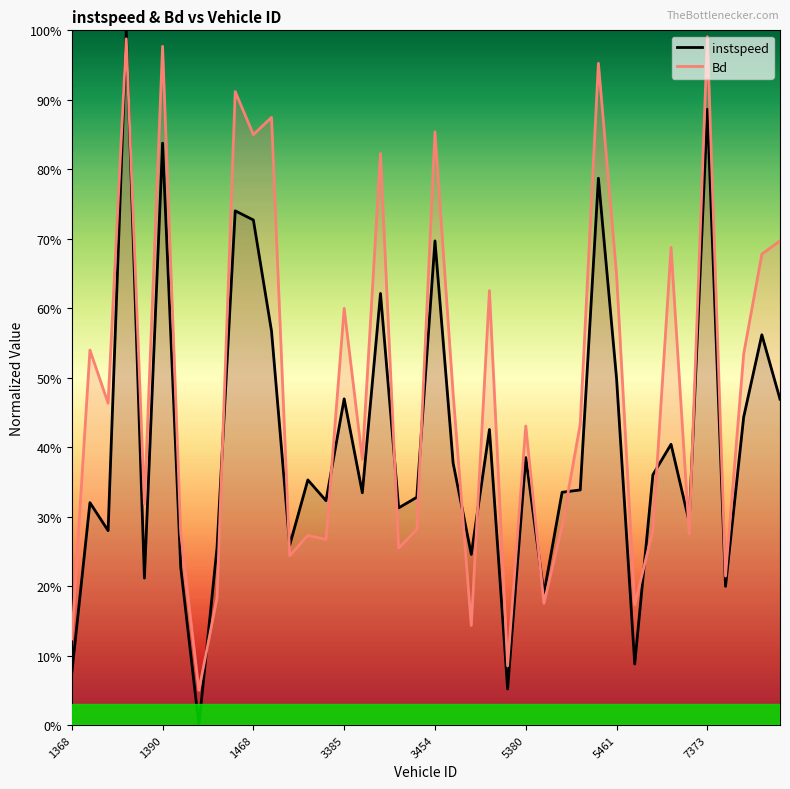

What is the value of the instspeed point at the 19th from the left?

0.3